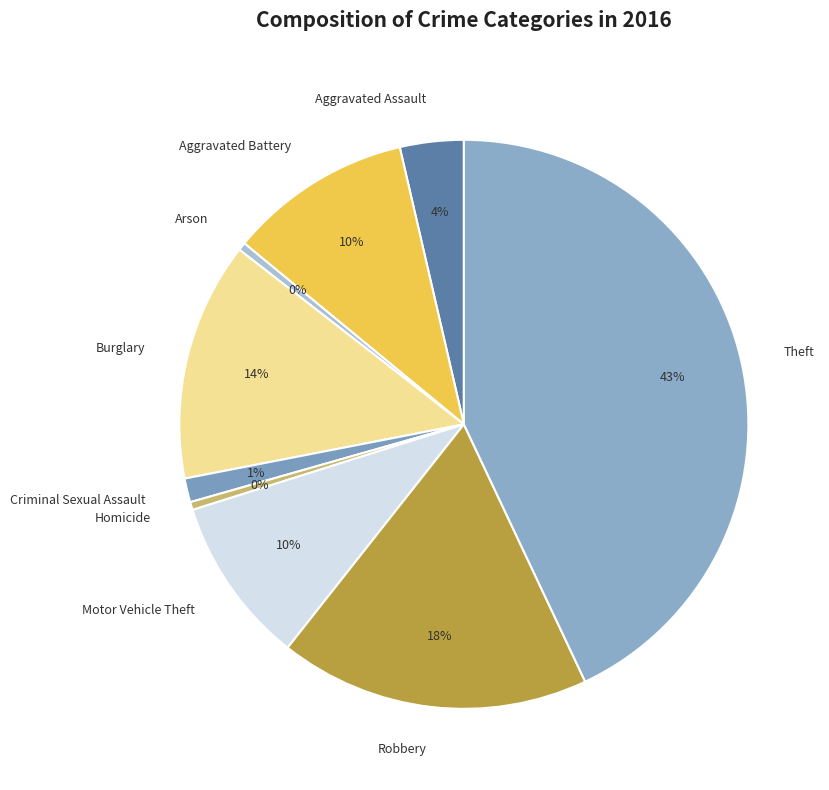

Combined, do Theft and Motor Vehicle Theft account for over 50%?

Yes